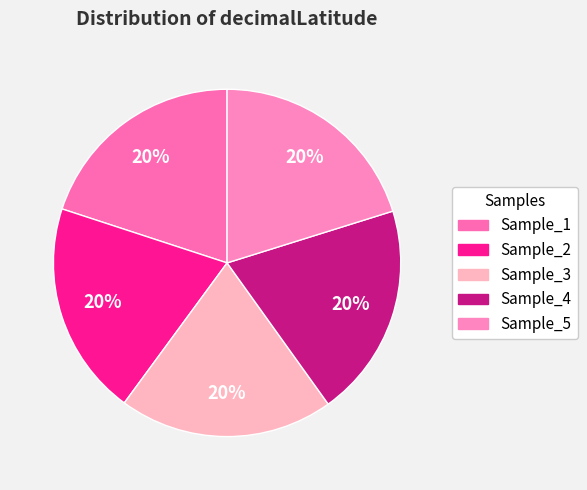

To the nearest percent, what portion does Sample_5 represent?

20%